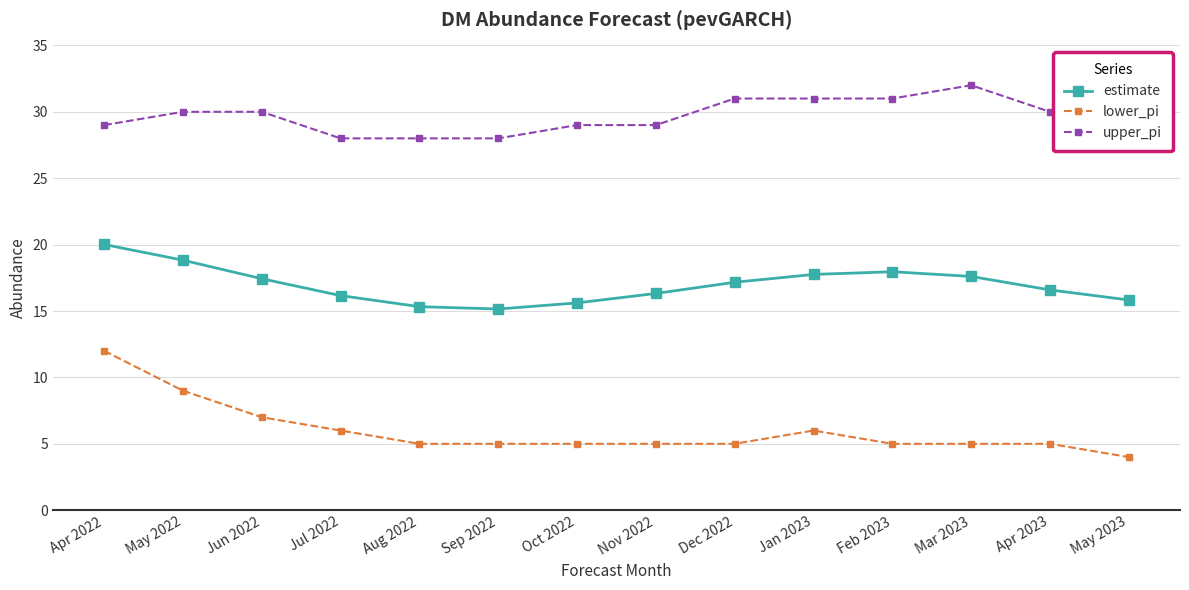

True or false: upper_pi and estimate intersect in this chart.

False